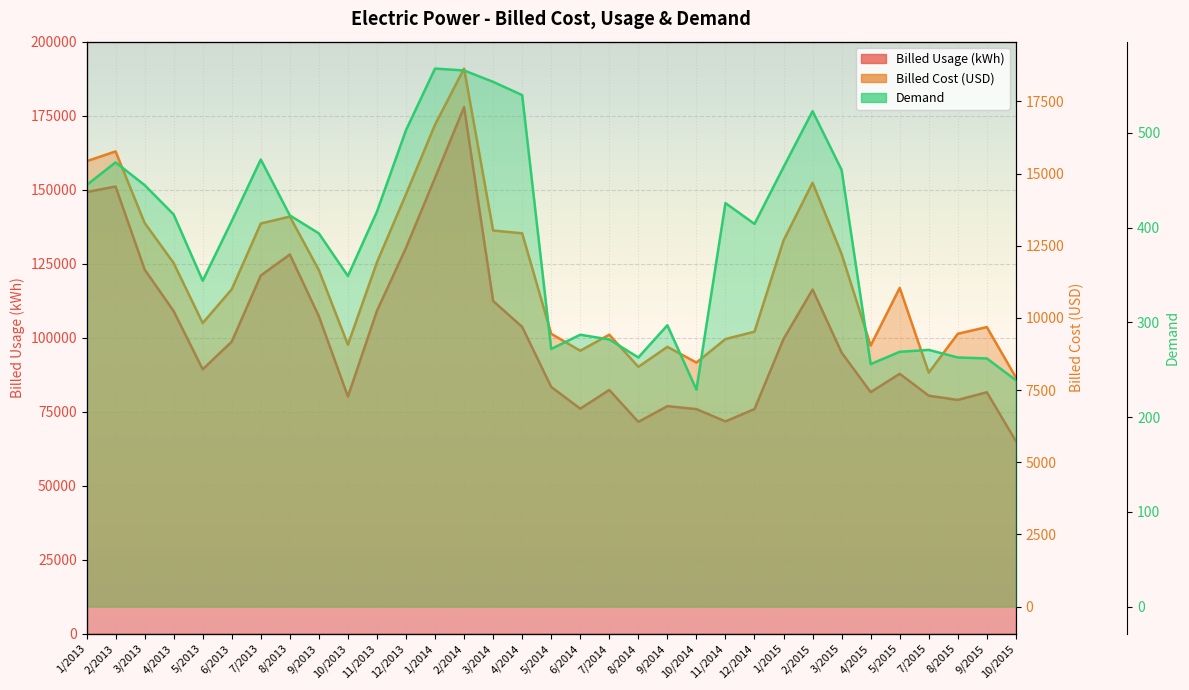

At how many categories does at least one series exceed 159545?

1